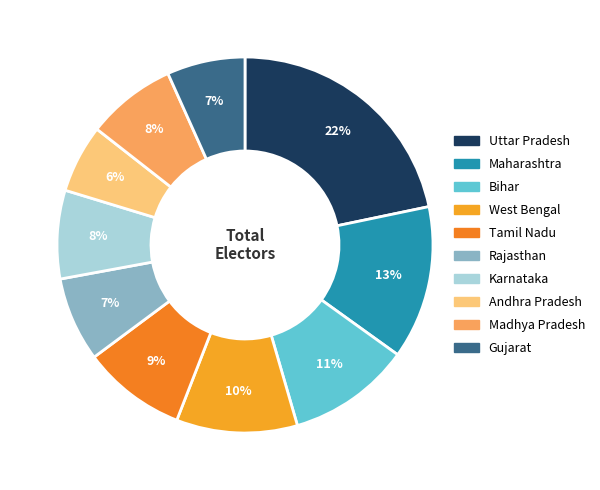

Approximately how many times larger is the value at Madhya Pradesh compared to Gujarat?

1.1